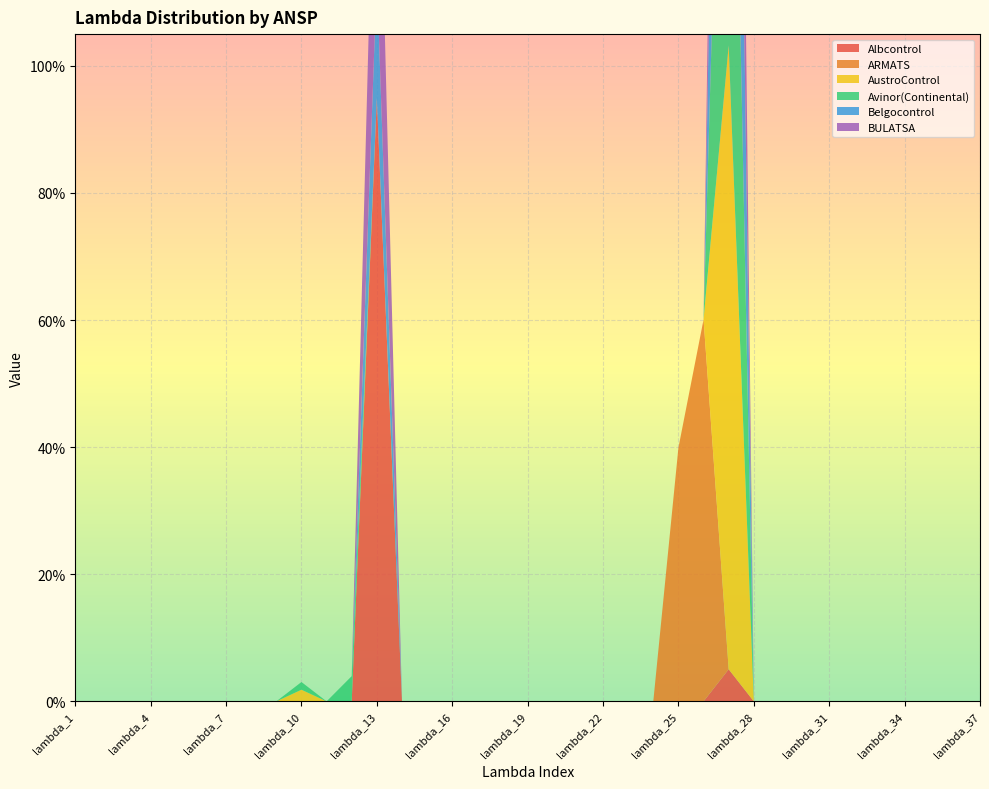

Reading right to left, what are all the values shown in this chart?

Albcontrol: lambda_37=0.0	lambda_36=0.0	lambda_35=0.0	lambda_34=0.0	lambda_33=0.0	lambda_32=0.0	lambda_31=0.0	lambda_30=0.0	lambda_29=0.0	lambda_28=0.0	lambda_27=0.1	lambda_26=0.0	lambda_25=0.0	lambda_24=0.0	lambda_23=0.0	lambda_22=0.0	lambda_21=0.0	lambda_20=0.0	lambda_19=0.0	lambda_18=0.0	lambda_17=0.0	lambda_16=0.0	lambda_15=0.0	lambda_14=0.0	lambda_13=0.9	lambda_12=0.0	lambda_11=0.0	lambda_10=0.0	lambda_9=0.0	lambda_8=0.0	lambda_7=0.0	lambda_6=0.0	lambda_5=0.0	lambda_4=0.0	lambda_3=0.0	lambda_2=0.0	lambda_1=0.0
ARMATS: lambda_37=0.0	lambda_36=0.0	lambda_35=0.0	lambda_34=0.0	lambda_33=0.0	lambda_32=0.0	lambda_31=0.0	lambda_30=0.0	lambda_29=0.0	lambda_28=0.0	lambda_27=0.0	lambda_26=0.6	lambda_25=0.4	lambda_24=0.0	lambda_23=0.0	lambda_22=0.0	lambda_21=0.0	lambda_20=0.0	lambda_19=0.0	lambda_18=0.0	lambda_17=0.0	lambda_16=0.0	lambda_15=0.0	lambda_14=0.0	lambda_13=0.0	lambda_12=0.0	lambda_11=0.0	lambda_10=0.0	lambda_9=0.0	lambda_8=0.0	lambda_7=0.0	lambda_6=0.0	lambda_5=0.0	lambda_4=0.0	lambda_3=0.0	lambda_2=0.0	lambda_1=0.0
AustroControl: lambda_37=0.0	lambda_36=0.0	lambda_35=0.0	lambda_34=0.0	lambda_33=0.0	lambda_32=0.0	lambda_31=0.0	lambda_30=0.0	lambda_29=0.0	lambda_28=0.0	lambda_27=1.0	lambda_26=0.0	lambda_25=0.0	lambda_24=0.0	lambda_23=0.0	lambda_22=0.0	lambda_21=0.0	lambda_20=0.0	lambda_19=0.0	lambda_18=0.0	lambda_17=0.0	lambda_16=0.0	lambda_15=0.0	lambda_14=0.0	lambda_13=0.0	lambda_12=0.0	lambda_11=0.0	lambda_10=0.0	lambda_9=0.0	lambda_8=0.0	lambda_7=0.0	lambda_6=0.0	lambda_5=0.0	lambda_4=0.0	lambda_3=0.0	lambda_2=0.0	lambda_1=0.0
Avinor(Continental): lambda_37=0.0	lambda_36=0.0	lambda_35=0.0	lambda_34=0.0	lambda_33=0.0	lambda_32=0.0	lambda_31=0.0	lambda_30=0.0	lambda_29=0.0	lambda_28=0.0	lambda_27=0.9	lambda_26=0.0	lambda_25=0.0	lambda_24=0.0	lambda_23=0.0	lambda_22=0.0	lambda_21=0.0	lambda_20=0.0	lambda_19=0.0	lambda_18=0.0	lambda_17=0.0	lambda_16=0.0	lambda_15=0.0	lambda_14=0.0	lambda_13=0.0	lambda_12=0.0	lambda_11=0.0	lambda_10=0.0	lambda_9=0.0	lambda_8=0.0	lambda_7=0.0	lambda_6=0.0	lambda_5=0.0	lambda_4=0.0	lambda_3=0.0	lambda_2=0.0	lambda_1=0.0
Belgocontrol: lambda_37=0.0	lambda_36=0.0	lambda_35=0.0	lambda_34=0.0	lambda_33=0.0	lambda_32=0.0	lambda_31=0.0	lambda_30=0.0	lambda_29=0.0	lambda_28=0.0	lambda_27=0.8	lambda_26=0.0	lambda_25=0.0	lambda_24=0.0	lambda_23=0.0	lambda_22=0.0	lambda_21=0.0	lambda_20=0.0	lambda_19=0.0	lambda_18=0.0	lambda_17=0.0	lambda_16=0.0	lambda_15=0.0	lambda_14=0.0	lambda_13=0.2	lambda_12=0.0	lambda_11=0.0	lambda_10=0.0	lambda_9=0.0	lambda_8=0.0	lambda_7=0.0	lambda_6=0.0	lambda_5=0.0	lambda_4=0.0	lambda_3=0.0	lambda_2=0.0	lambda_1=0.0
BULATSA: lambda_37=0.0	lambda_36=0.0	lambda_35=0.0	lambda_34=0.0	lambda_33=0.0	lambda_32=0.0	lambda_31=0.0	lambda_30=0.0	lambda_29=0.0	lambda_28=0.0	lambda_27=0.6	lambda_26=0.0	lambda_25=0.0	lambda_24=0.0	lambda_23=0.0	lambda_22=0.0	lambda_21=0.0	lambda_20=0.0	lambda_19=0.0	lambda_18=0.0	lambda_17=0.0	lambda_16=0.0	lambda_15=0.0	lambda_14=0.0	lambda_13=0.4	lambda_12=0.0	lambda_11=0.0	lambda_10=0.0	lambda_9=0.0	lambda_8=0.0	lambda_7=0.0	lambda_6=0.0	lambda_5=0.0	lambda_4=0.0	lambda_3=0.0	lambda_2=0.0	lambda_1=0.0